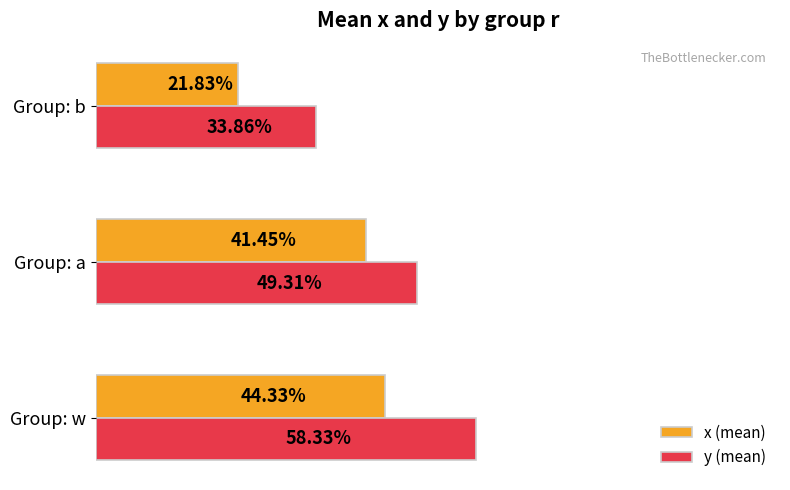

Rank the series by their average value, from lowest to highest.

x (mean), y (mean)